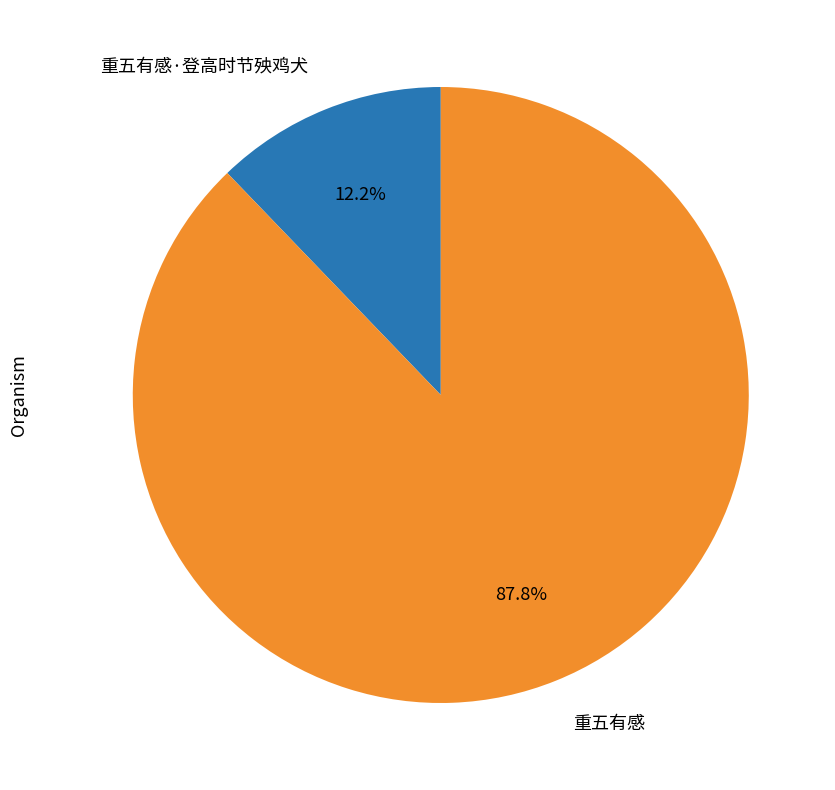

To the nearest percent, what is the combined percentage of 重五有感 and 重五有感·登高时节殃鸡犬?

100%